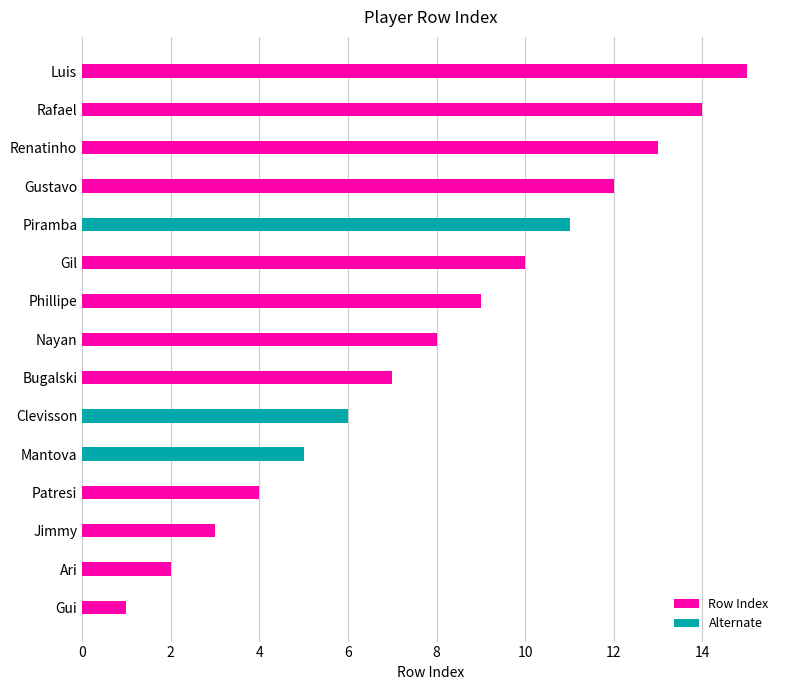

Between Mantova and Renatinho, which is larger?

Renatinho